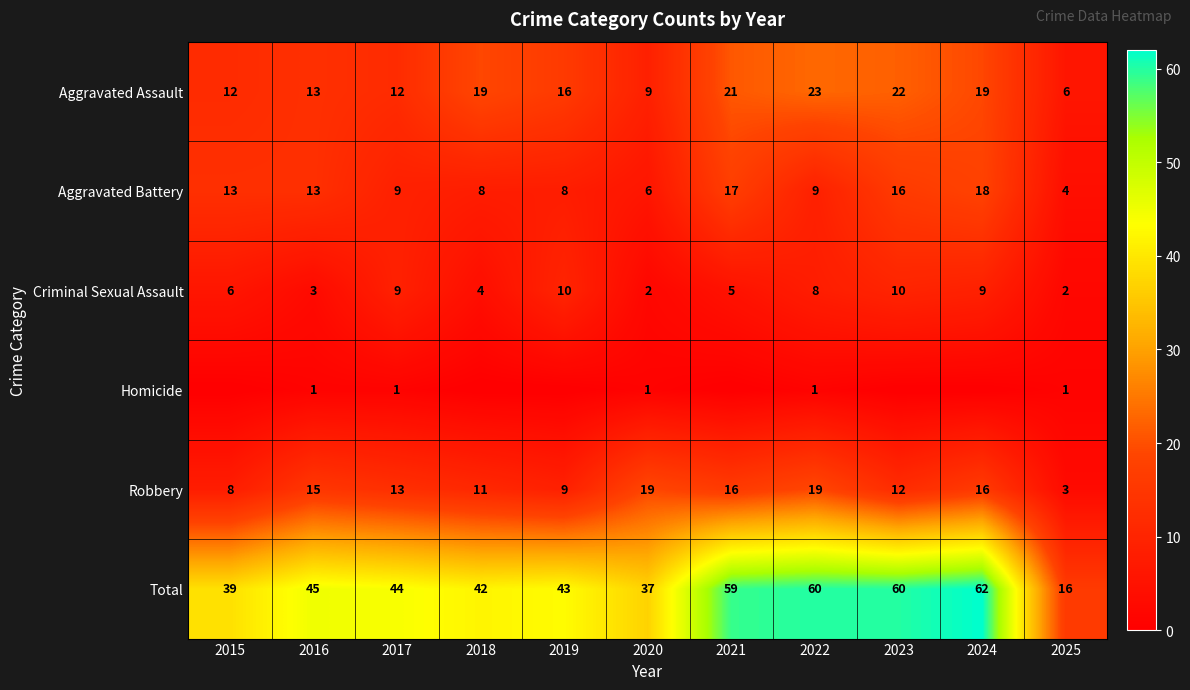

Rank the series at 2025 from lowest to highest value.

Homicide, Criminal Sexual Assault, Robbery, Aggravated Battery, Aggravated Assault, Total